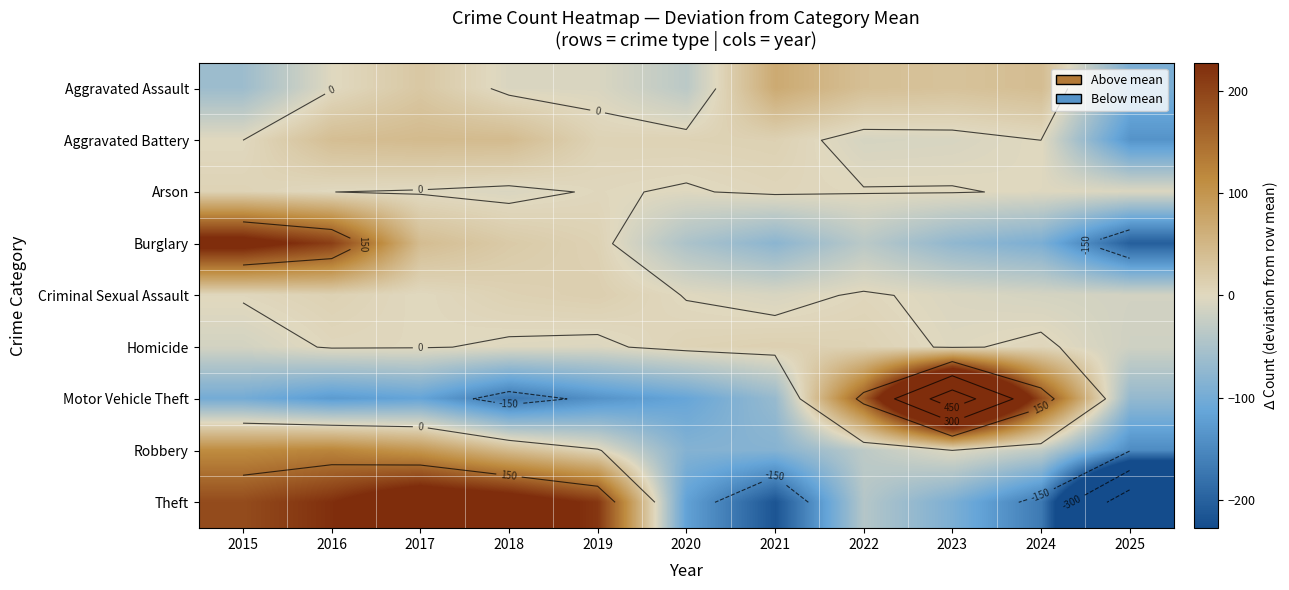

Which series has the widest spread of values?

Theft